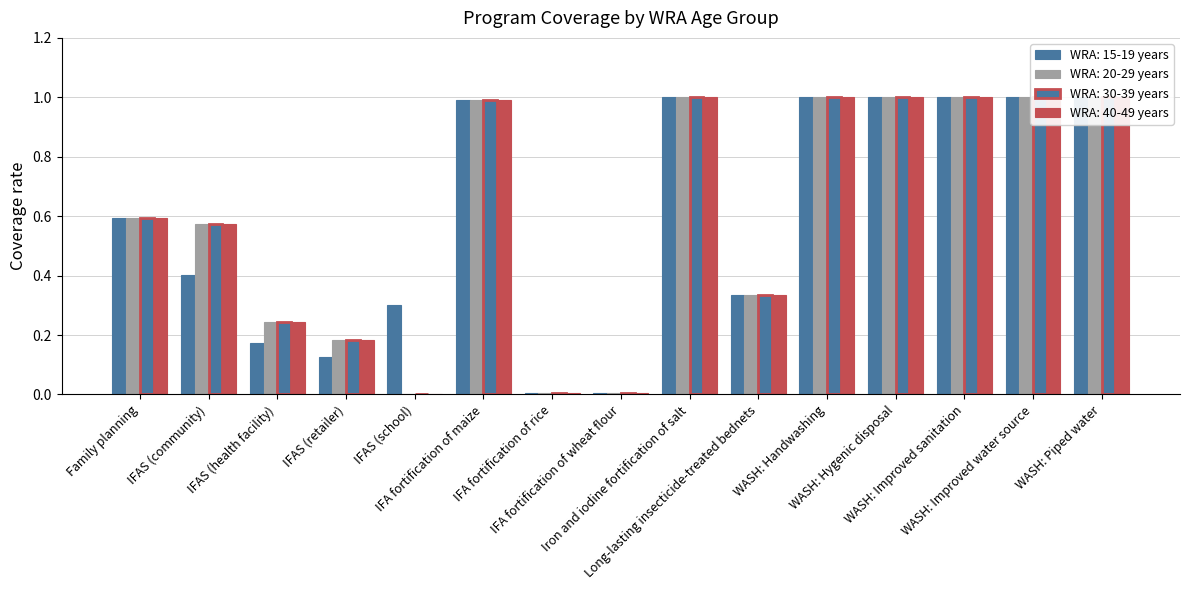

At WASH: Improved water source, list the series in order from smallest to largest.

WRA: 15-19 years, WRA: 20-29 years, WRA: 30-39 years, WRA: 40-49 years